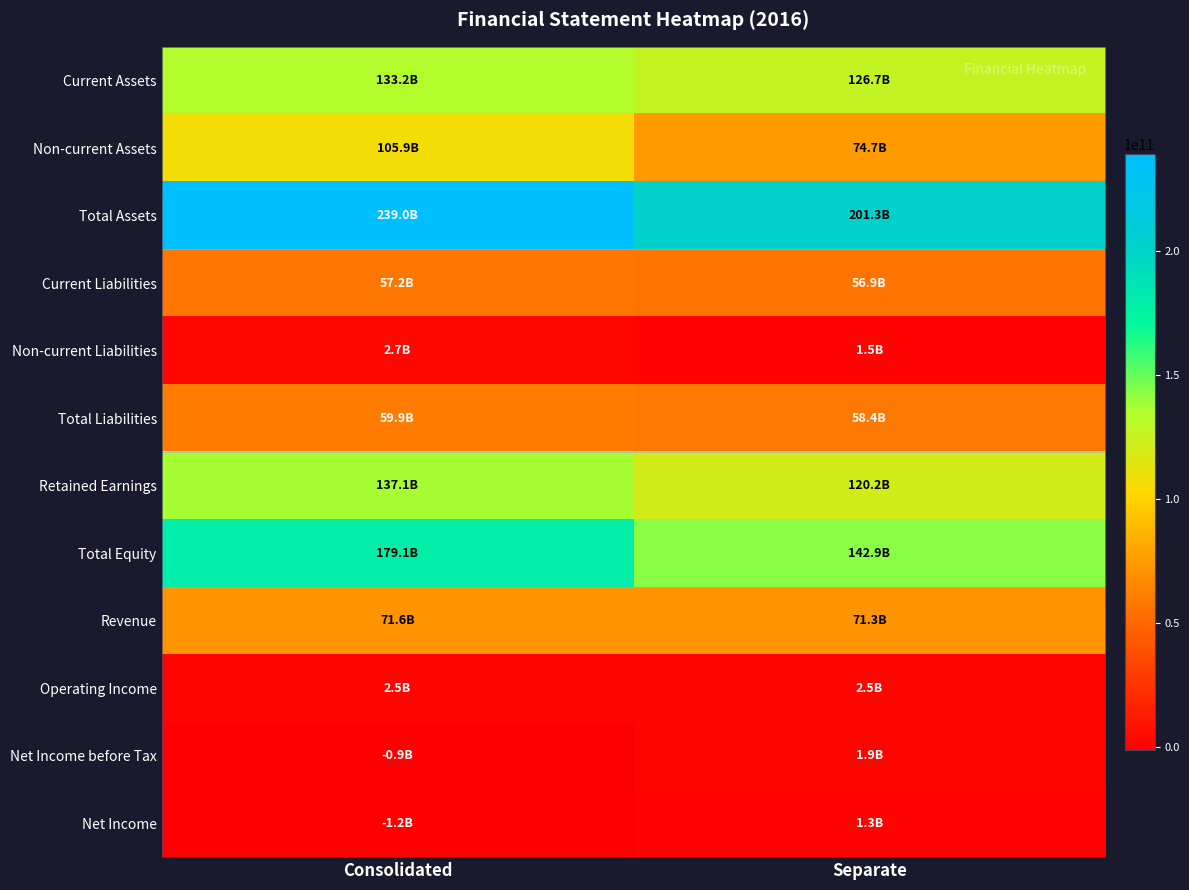

Rank the series by their maximum value, from lowest to highest.

Net Income, Net Income before Tax, Operating Income, Non-current Liabilities, Current Liabilities, Total Liabilities, Revenue, Non-current Assets, Current Assets, Retained Earnings, Total Equity, Total Assets